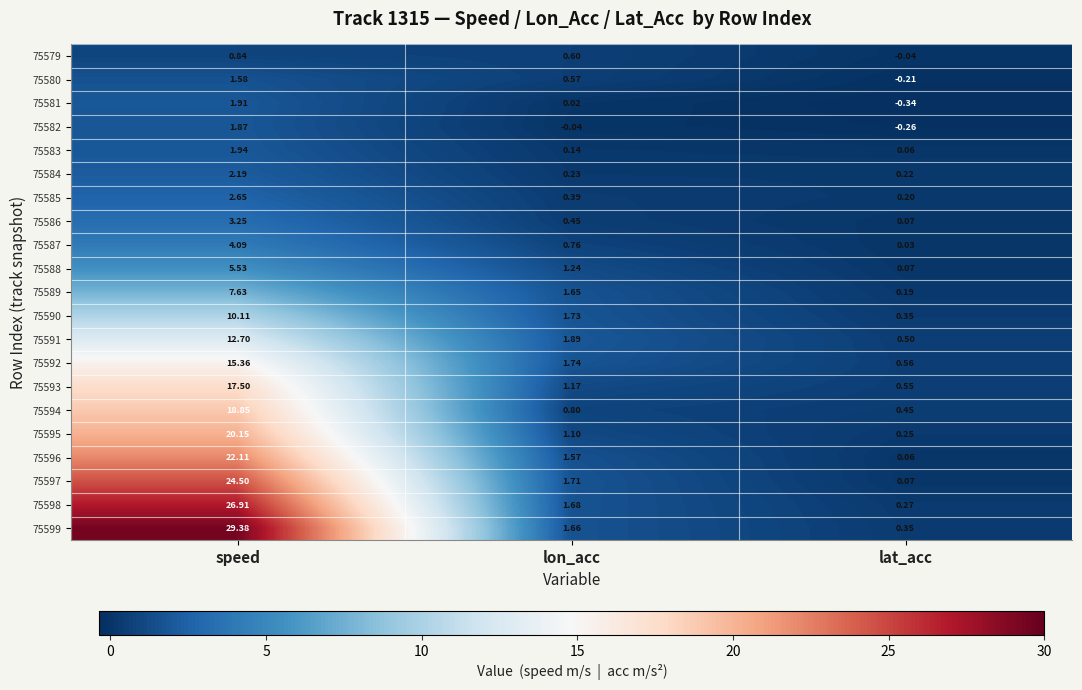

Which series has the largest total across all categories?

75599